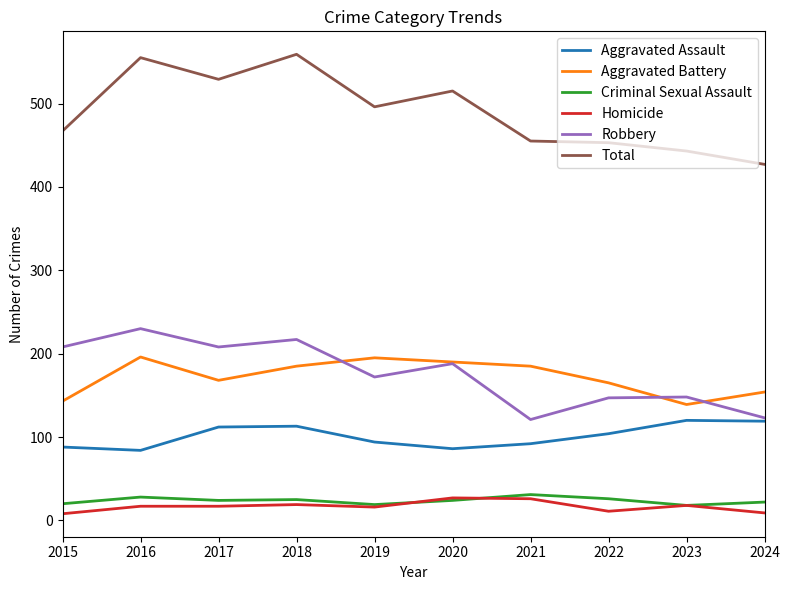

The Aggravated Battery series shows 216 at 2024. True or false?

False